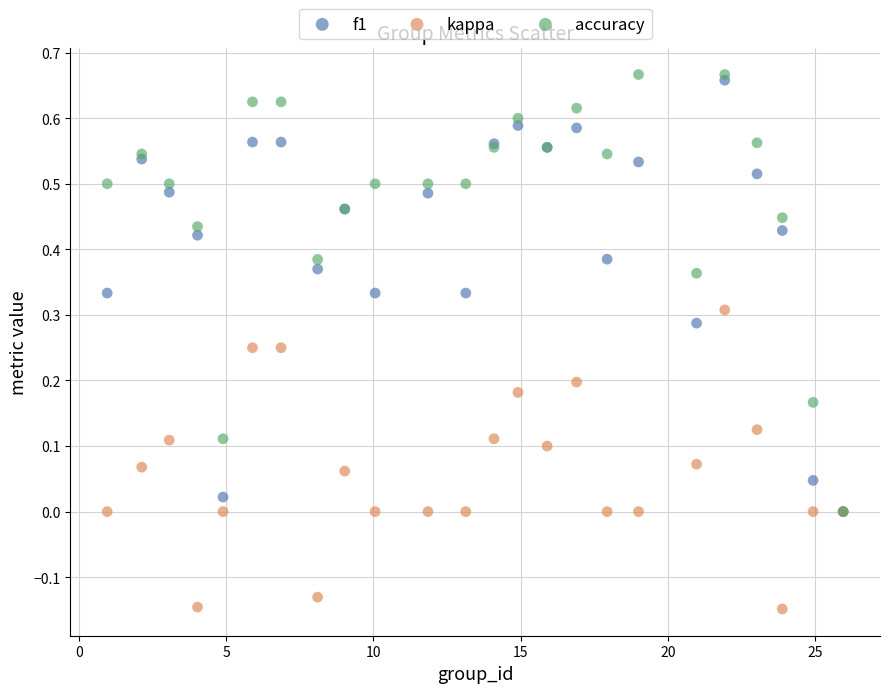

What are all the series names shown in the legend?

f1, kappa, accuracy